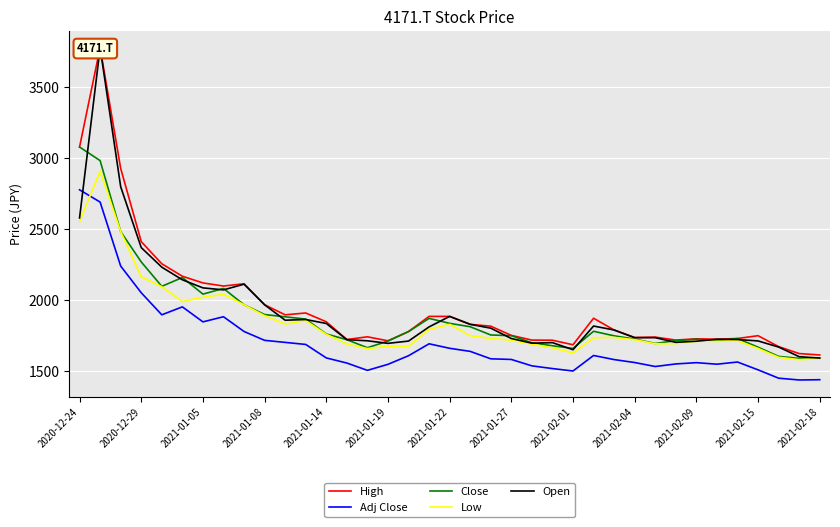

What is the maximum value shown in the chart?

3780.0